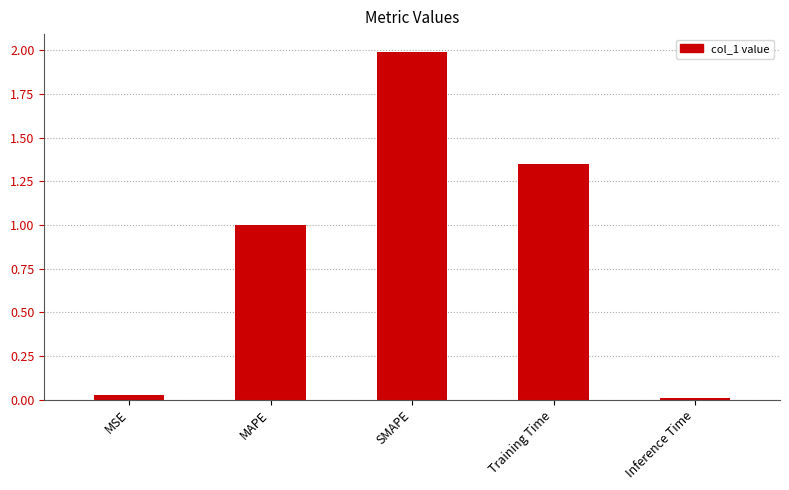

Which category has the highest value across all series?

SMAPE